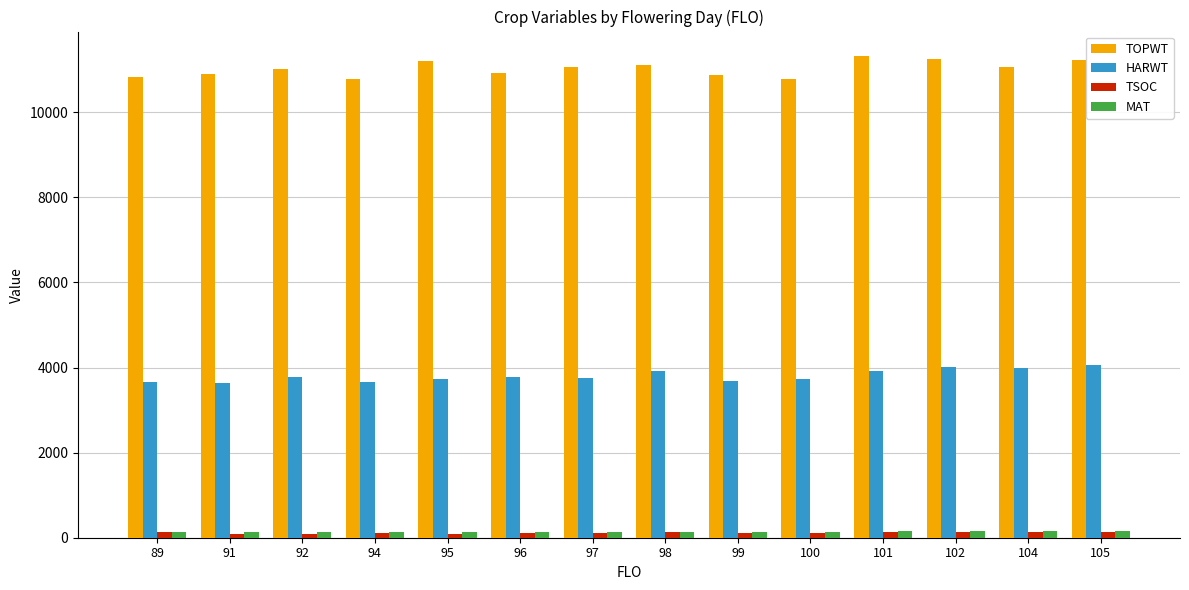

What is the difference between the second highest and minimum values in the TSOC series?

59